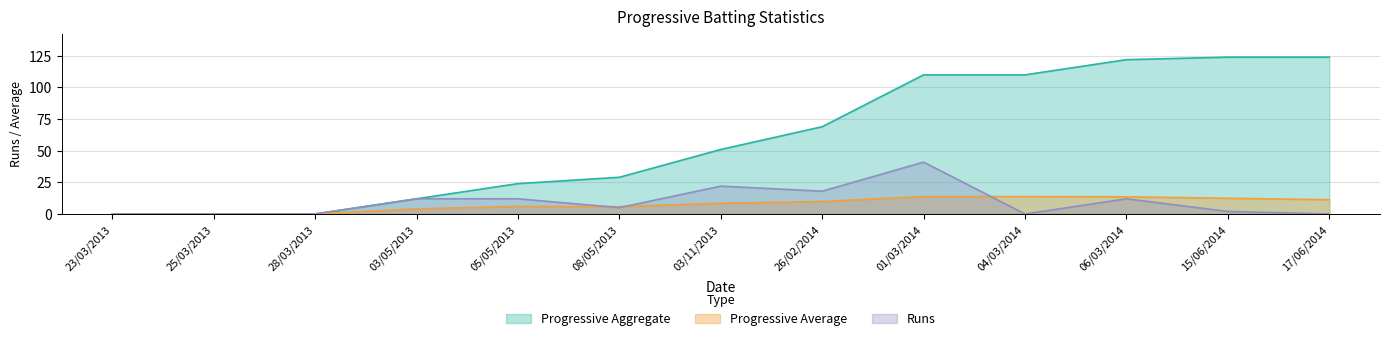

Is the value of Progressive Average at 01/03/2014 greater than the value of Progressive Aggregate at 15/06/2014?

No